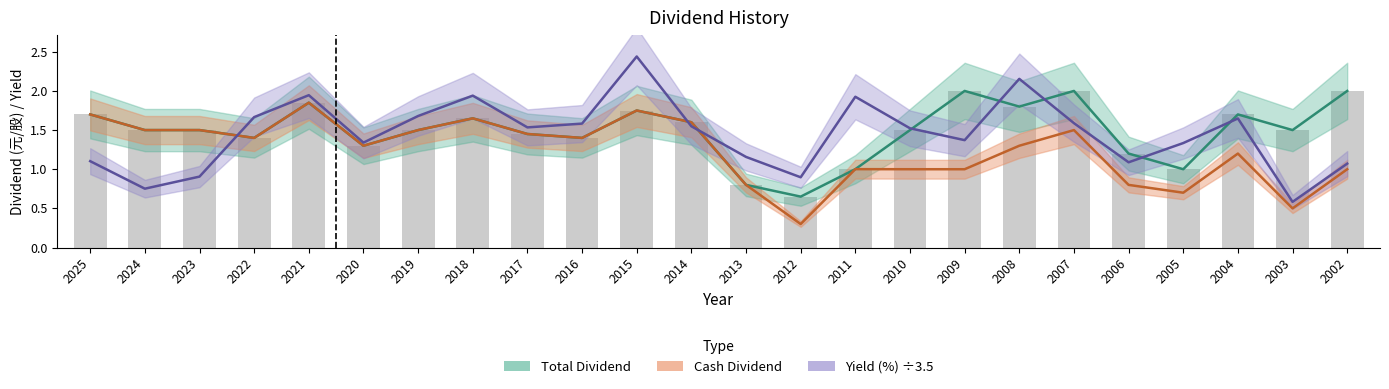

What is the total value across all series at 2011?

3.9